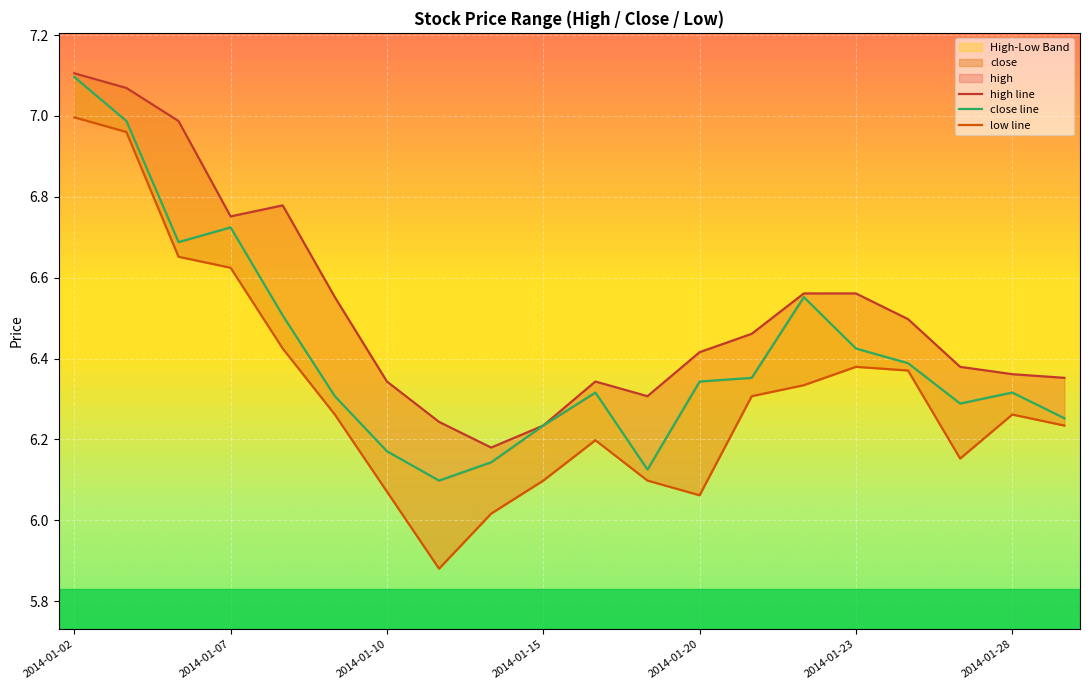

True or false: low line has more than 2 points higher than both neighbors.

True